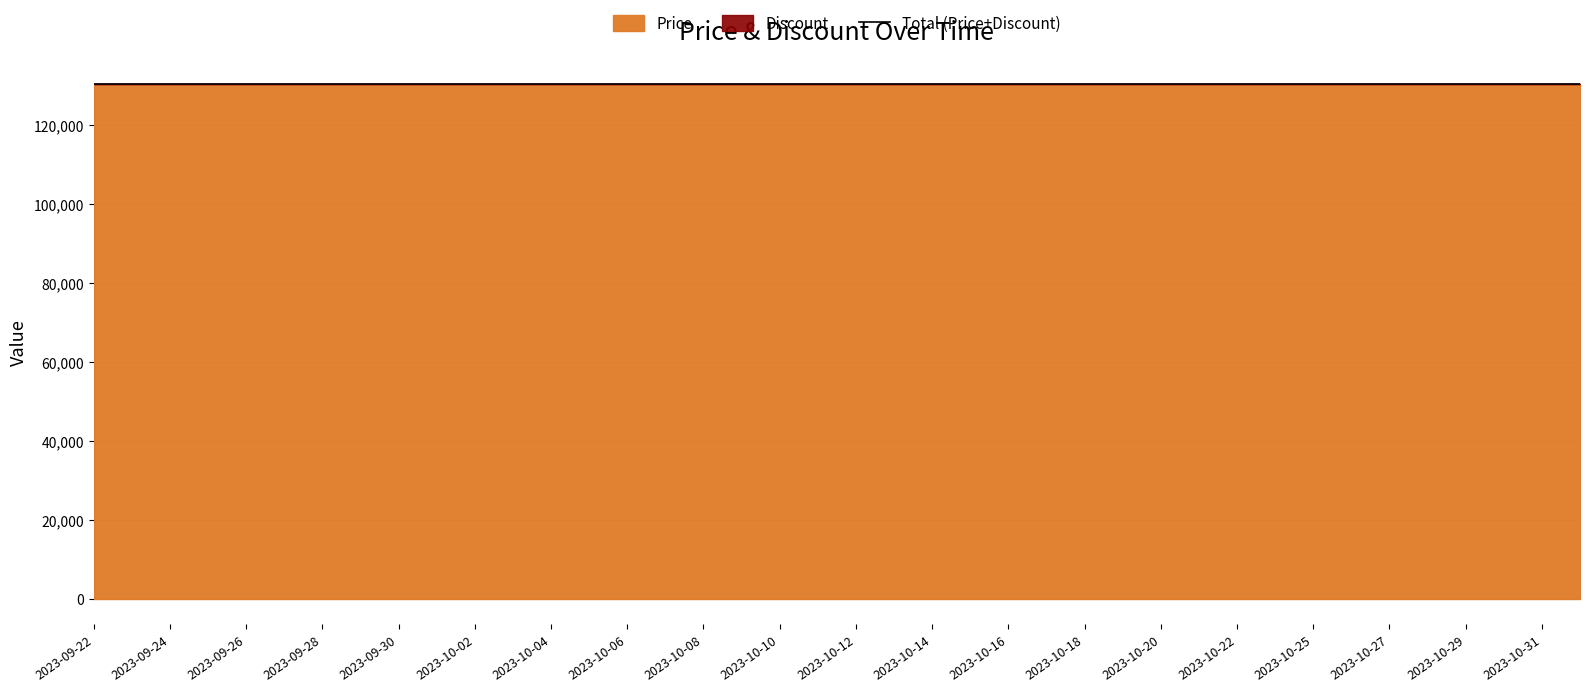

List the series in order of their peak value, highest first.

Price, Discount